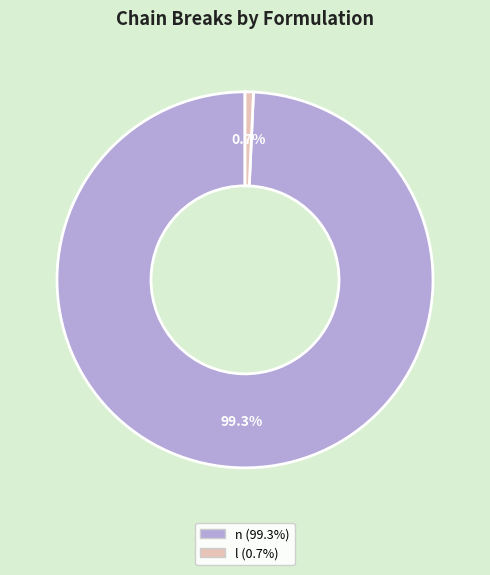

What is the largest slice in the pie chart?

n